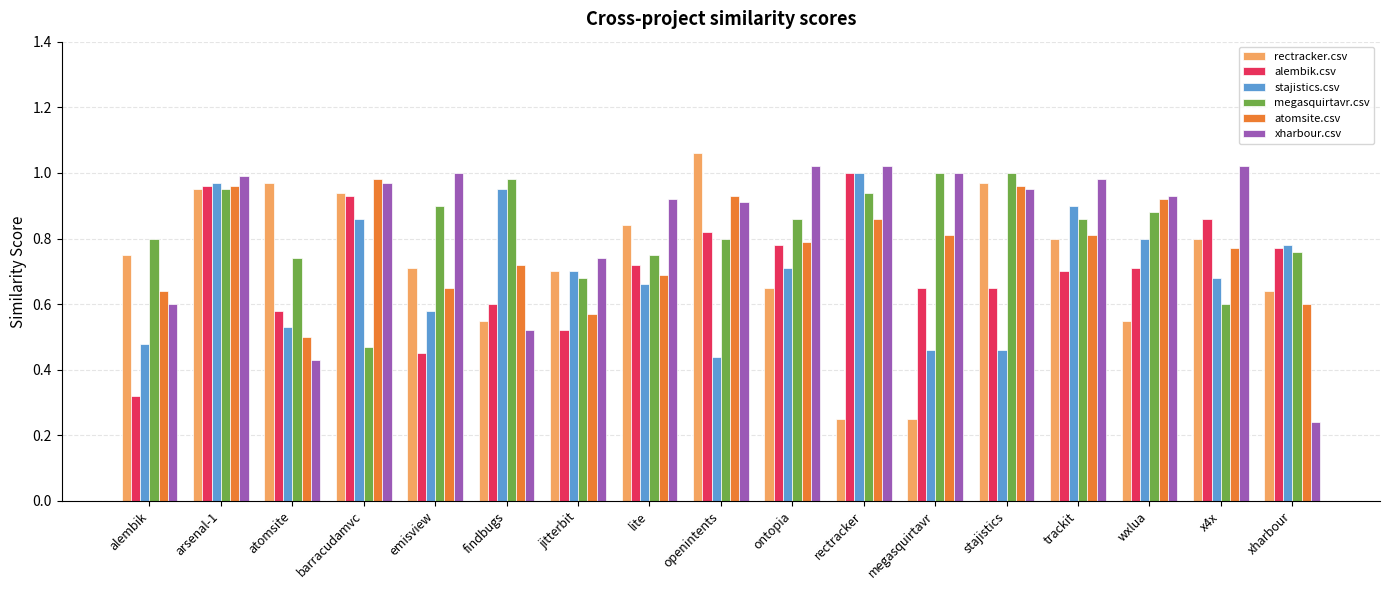

At which label is atomsite.csv closest to 0?

atomsite